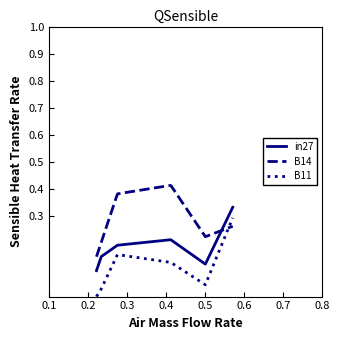

Which series has the largest total across all categories?

B14